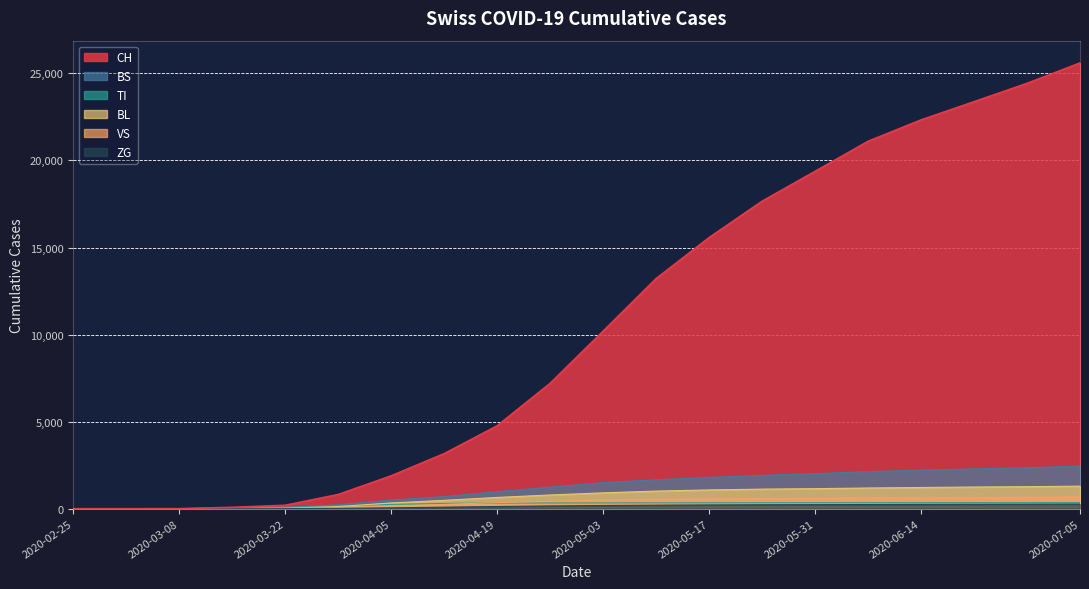

Does the chart display data point markers on the line(s)?

No